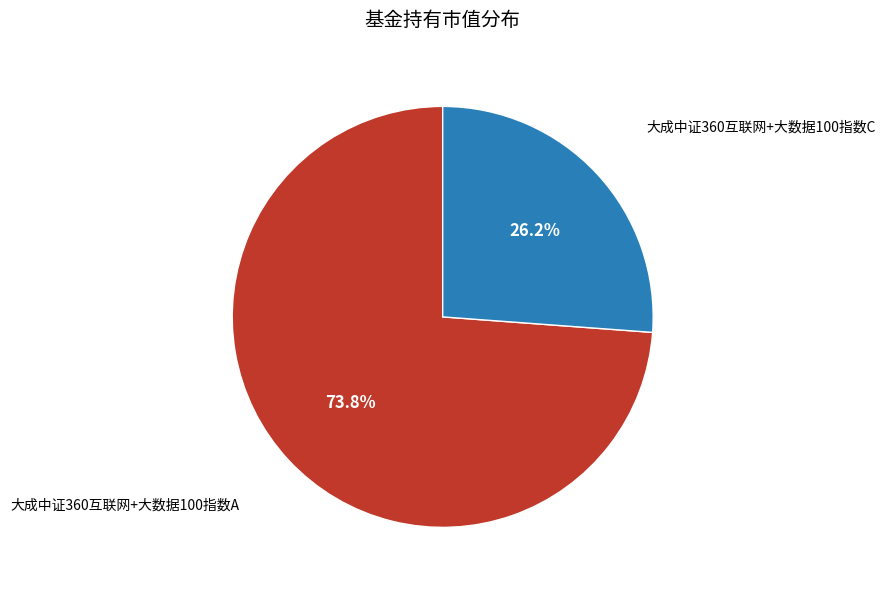

What percentage is the 大成中证360互联网+大数据100指数C slice, to the nearest percent?

26%